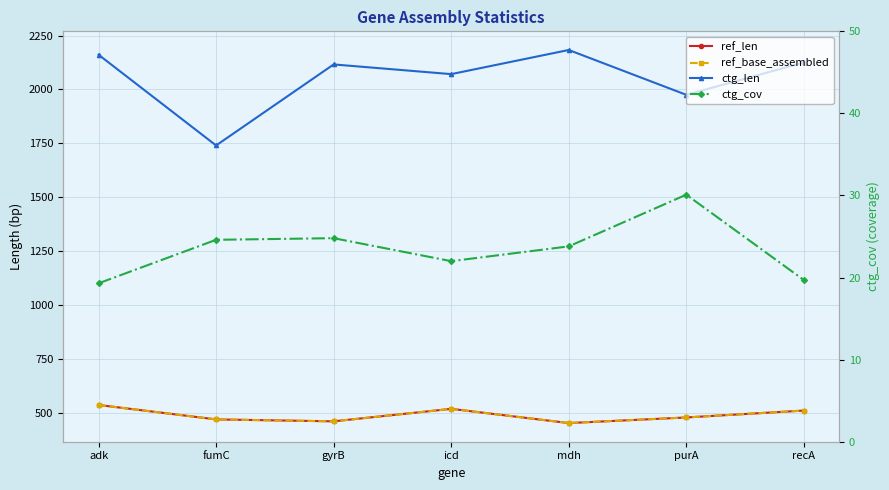

How many interior local valleys does the ctg_cov series have?

1